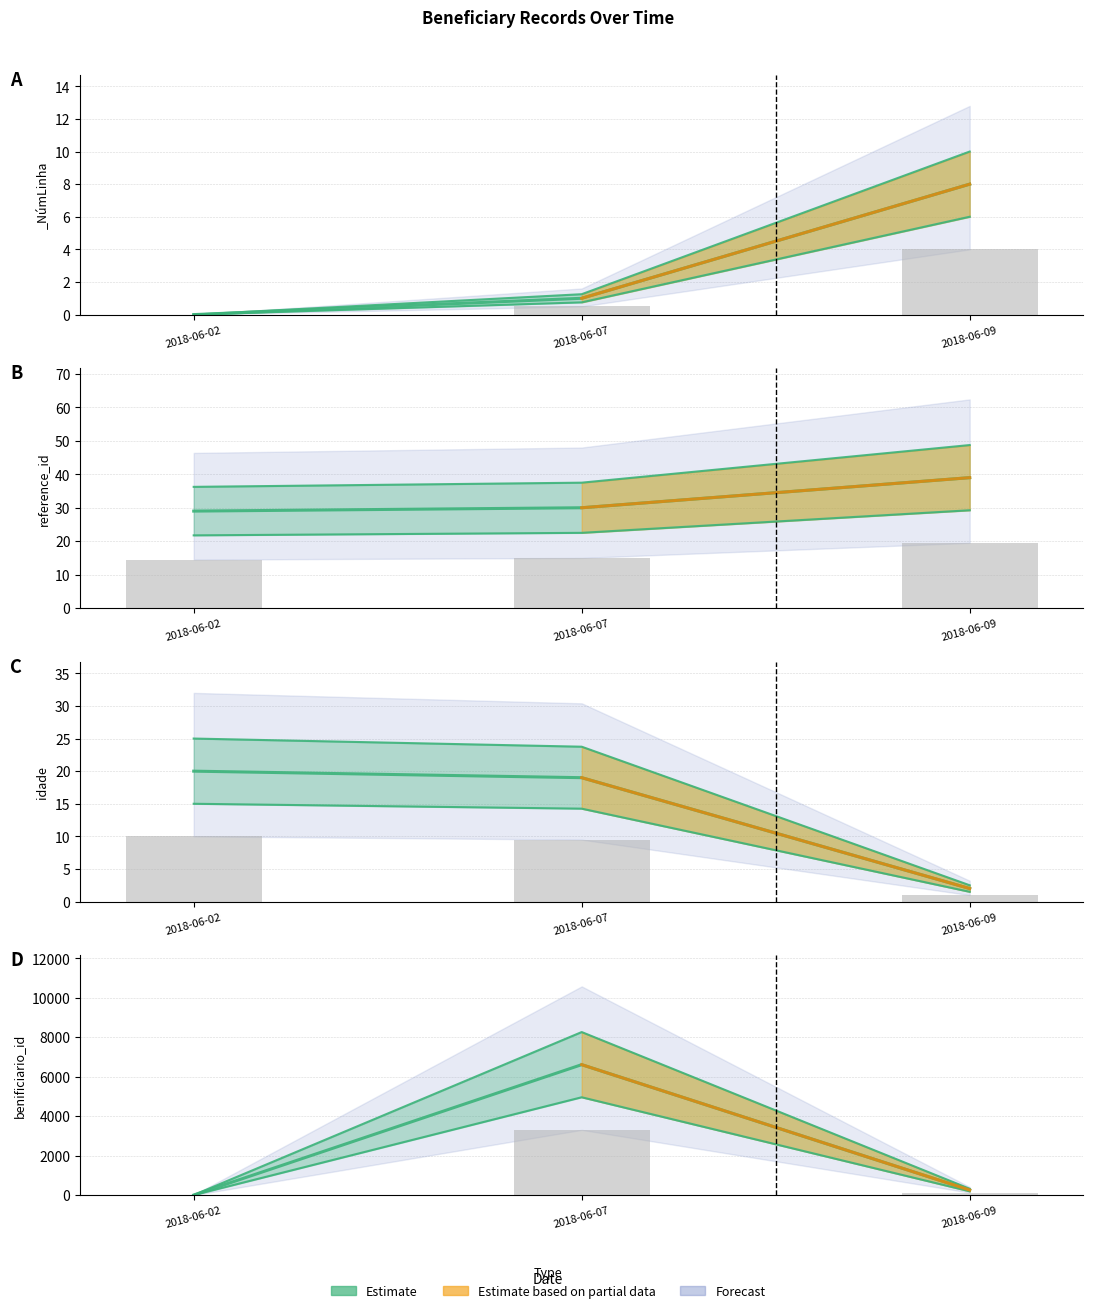

What is the sum of all idade values?

41.0